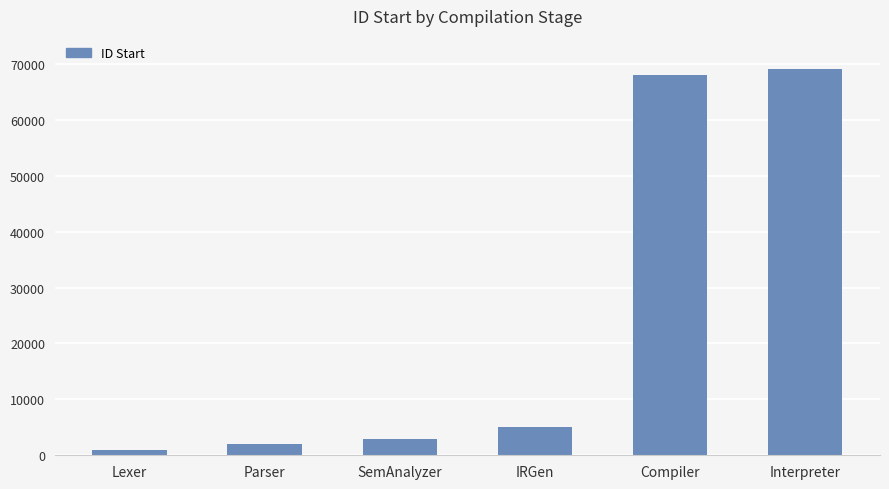

Which label corresponds to the largest value in the chart?

Interpreter